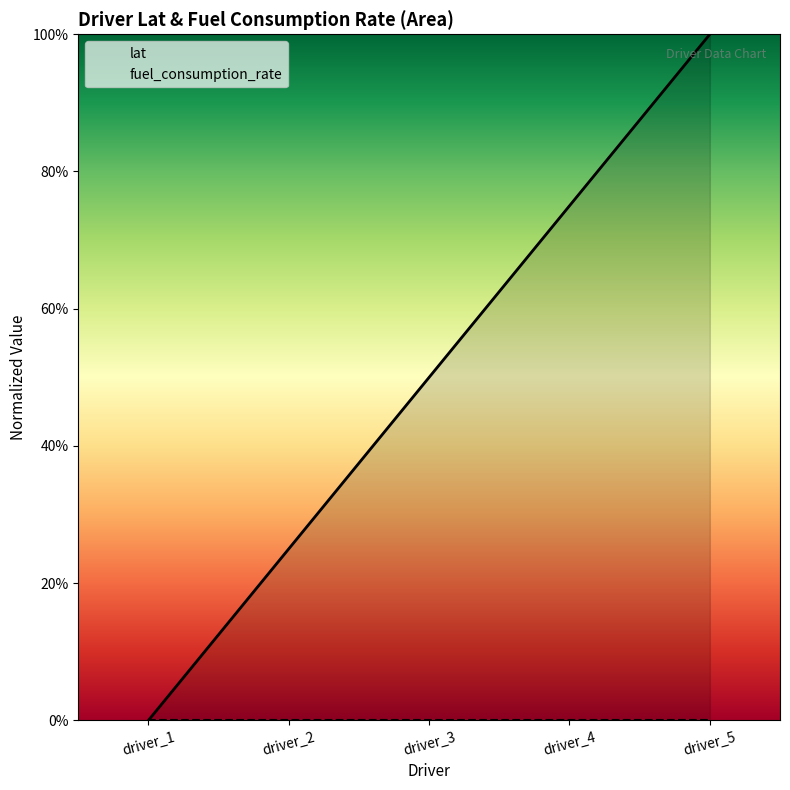

Is it true that fuel_consumption_rate equals 0.0 at driver_3?

False